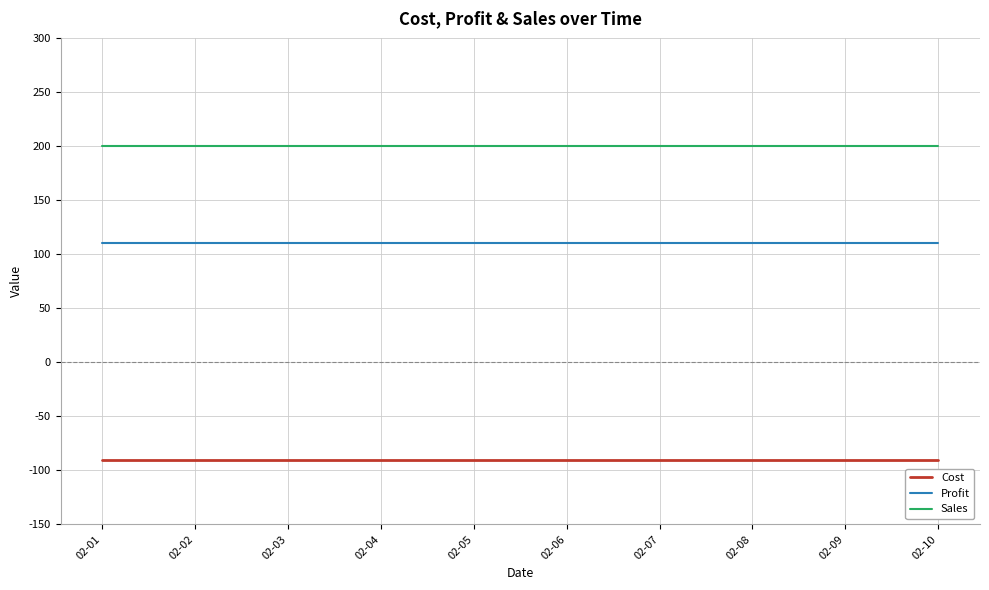

Reading right to left, extract all data points from this chart.

Cost: 02-10=-90	02-09=-90	02-08=-90	02-07=-90	02-06=-90	02-05=-90	02-04=-90	02-03=-90	02-02=-90	02-01=-90
Profit: 02-10=110	02-09=110	02-08=110	02-07=110	02-06=110	02-05=110	02-04=110	02-03=110	02-02=110	02-01=110
Sales: 02-10=200	02-09=200	02-08=200	02-07=200	02-06=200	02-05=200	02-04=200	02-03=200	02-02=200	02-01=200